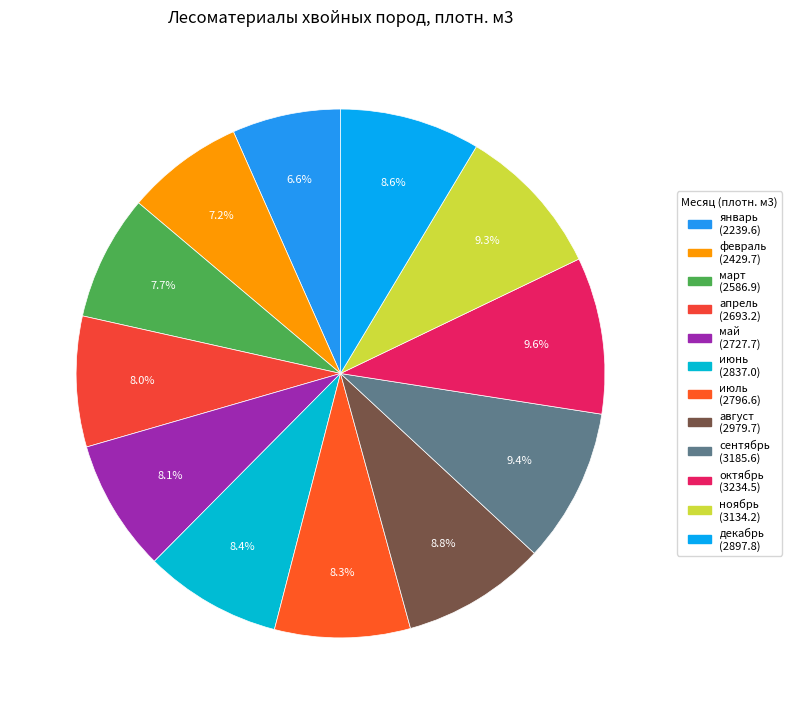

Rank the categories by value from lowest to highest.

январь, февраль, март, апрель, май, июль, июнь, декабрь, август, ноябрь, сентябрь, октябрь